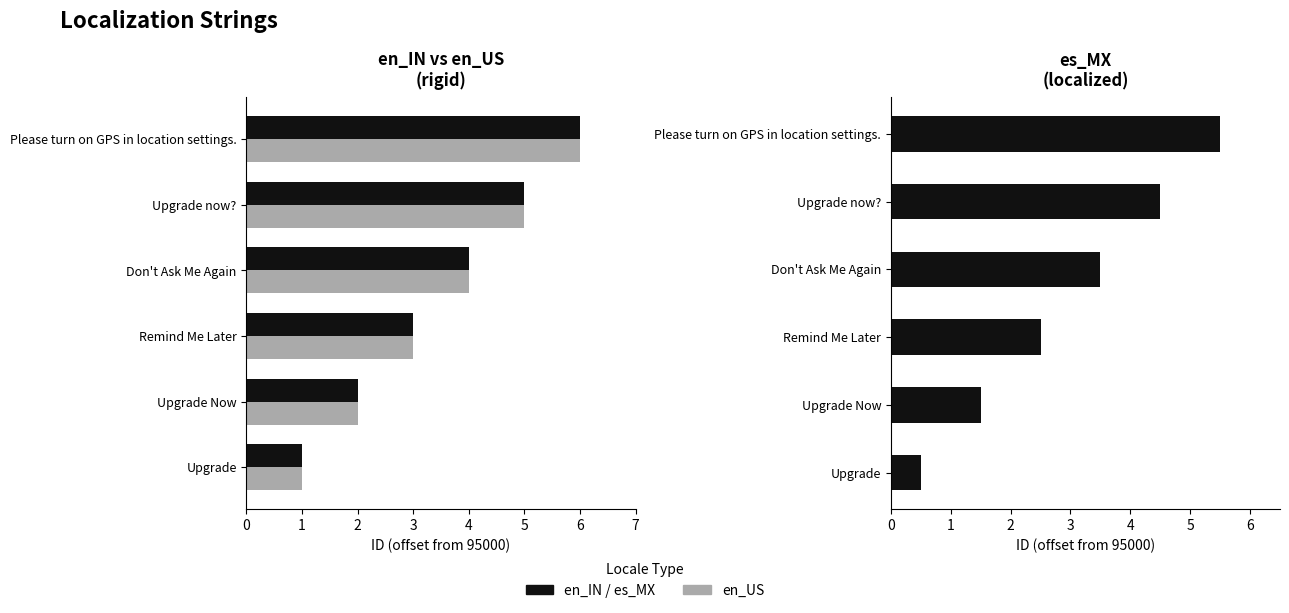

Which series has the largest range (max minus min)?

en_IN